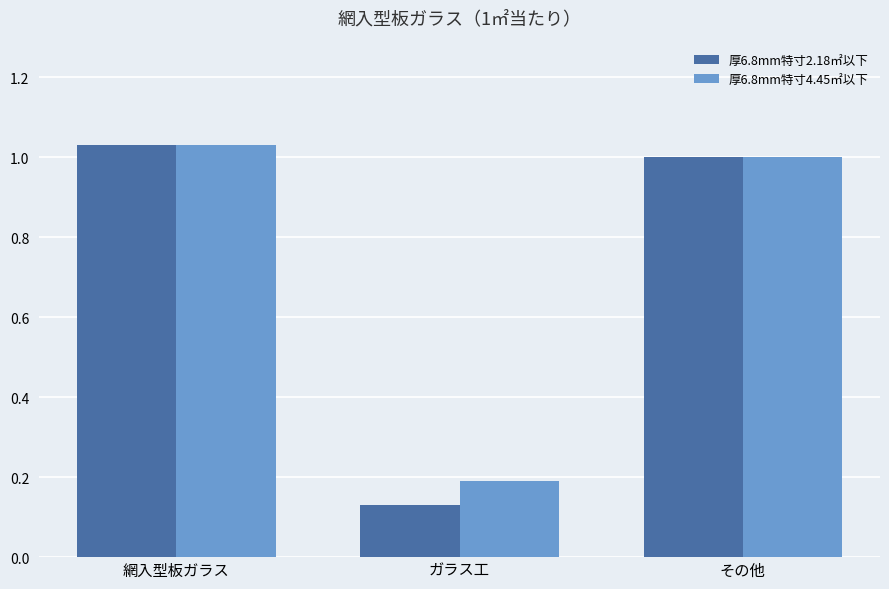

What is the total value across all series at ガラス工?

0.3